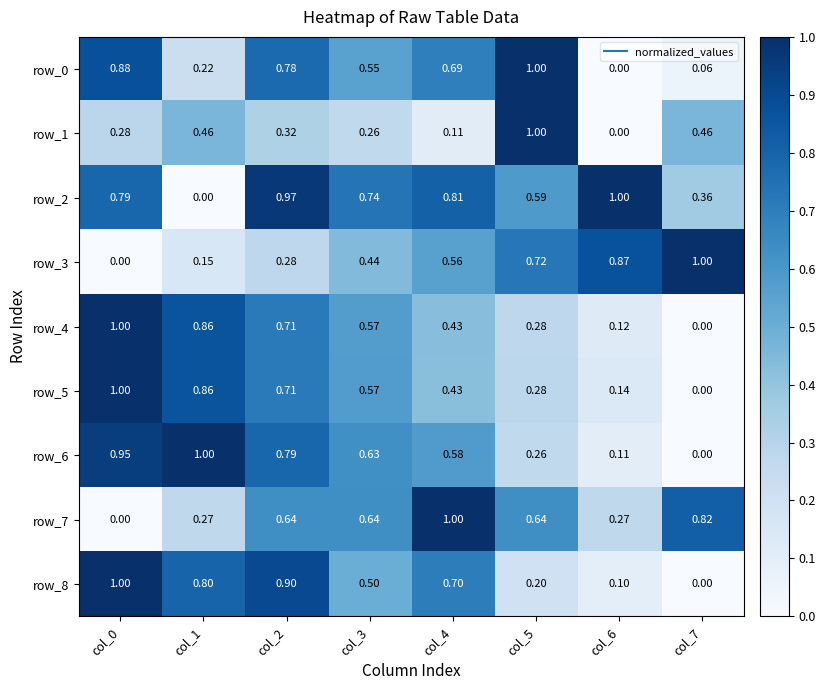

Reading right to left, extract all data points from this chart.

row_0: col_7=0.1	col_6=0.0	col_5=1.0	col_4=0.7	col_3=0.6	col_2=0.8	col_1=0.2	col_0=0.9
row_1: col_7=0.5	col_6=0.0	col_5=1.0	col_4=0.1	col_3=0.3	col_2=0.3	col_1=0.5	col_0=0.3
row_2: col_7=0.4	col_6=1.0	col_5=0.6	col_4=0.8	col_3=0.7	col_2=1.0	col_1=0.0	col_0=0.8
row_3: col_7=1.0	col_6=0.9	col_5=0.7	col_4=0.6	col_3=0.4	col_2=0.3	col_1=0.2	col_0=0.0
row_4: col_7=0.0	col_6=0.1	col_5=0.3	col_4=0.4	col_3=0.6	col_2=0.7	col_1=0.9	col_0=1.0
row_5: col_7=0.0	col_6=0.1	col_5=0.3	col_4=0.4	col_3=0.6	col_2=0.7	col_1=0.9	col_0=1.0
row_6: col_7=0.0	col_6=0.1	col_5=0.3	col_4=0.6	col_3=0.6	col_2=0.8	col_1=1.0	col_0=0.9
row_7: col_7=0.8	col_6=0.3	col_5=0.6	col_4=1.0	col_3=0.6	col_2=0.6	col_1=0.3	col_0=0.0
row_8: col_7=0.0	col_6=0.1	col_5=0.2	col_4=0.7	col_3=0.5	col_2=0.9	col_1=0.8	col_0=1.0